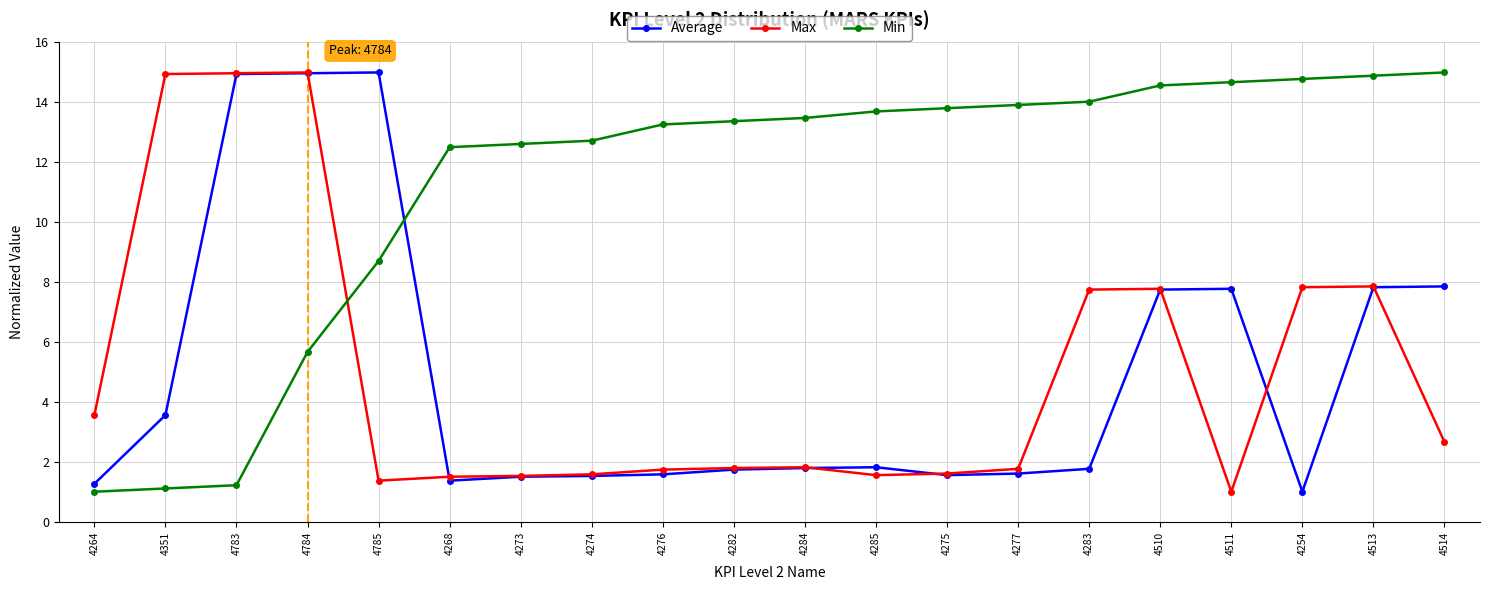

What is the minimum value for Max?

1.0